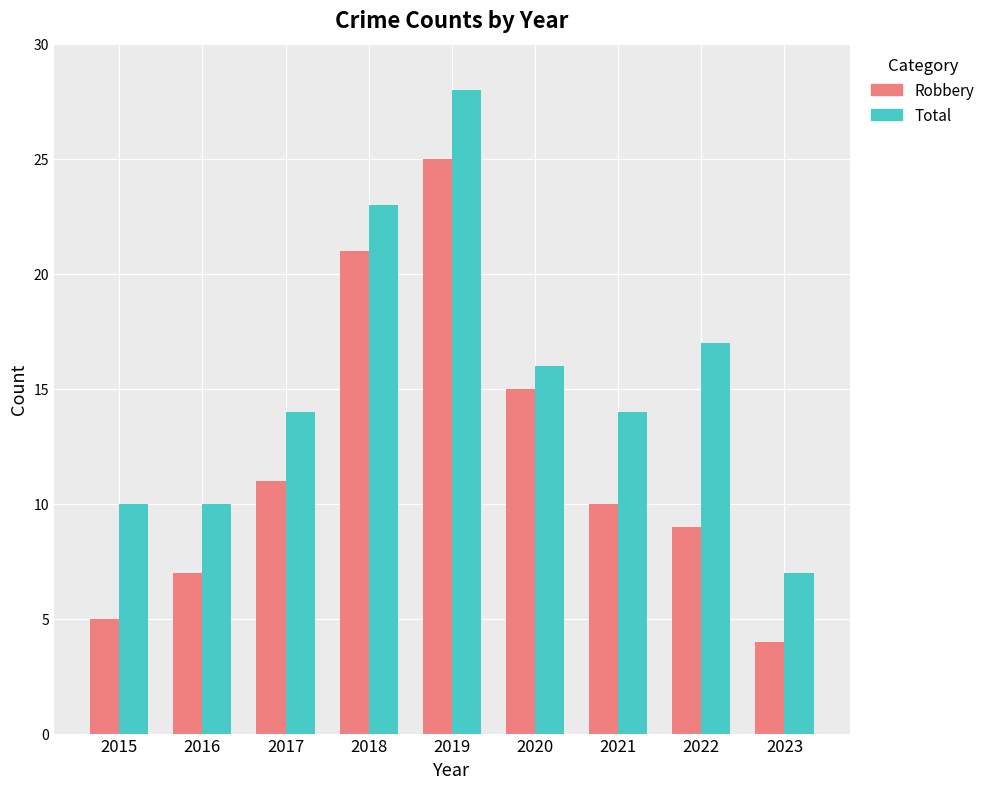

Is it true that Total equals 18 at 2015?

False